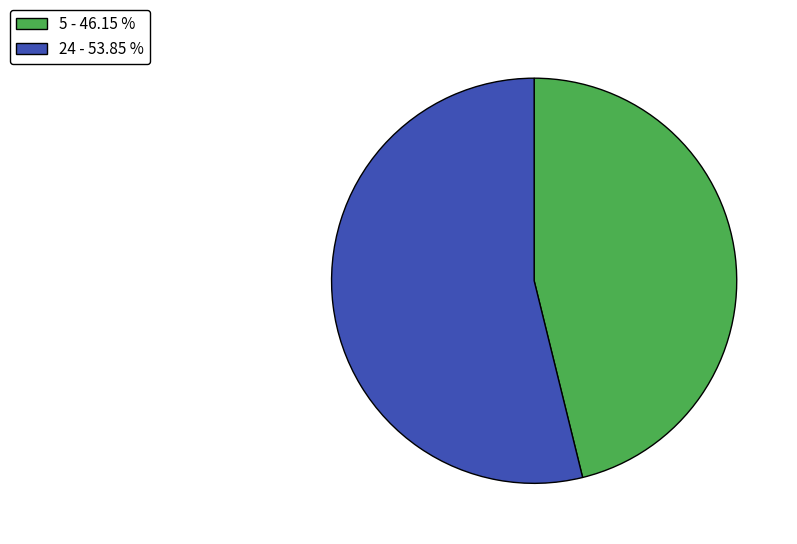

Is it true that 24 is 54% of the pie?

True